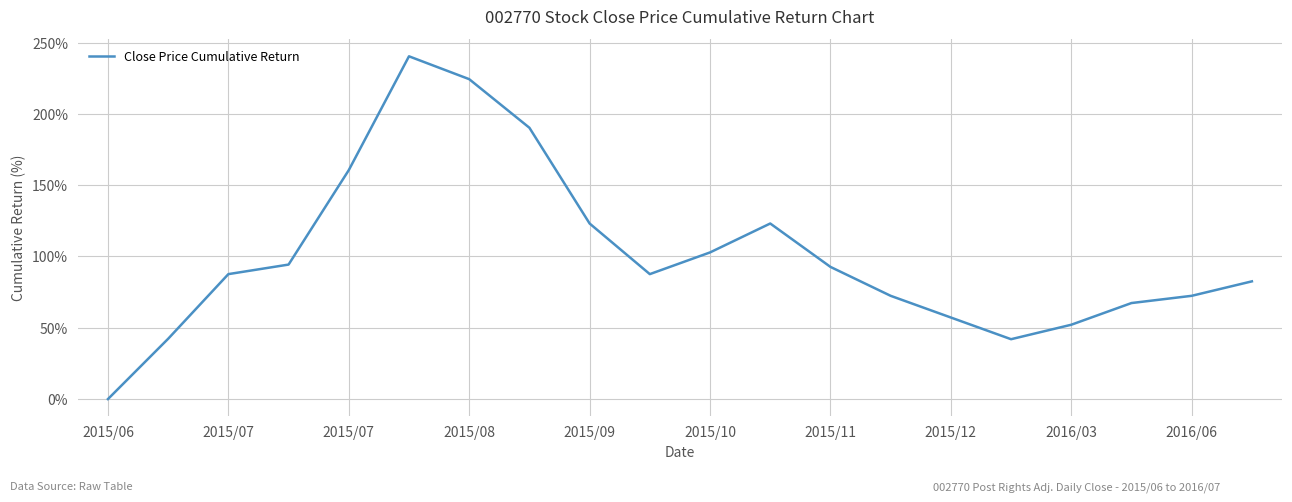

What is the greatest value displayed?

240.4